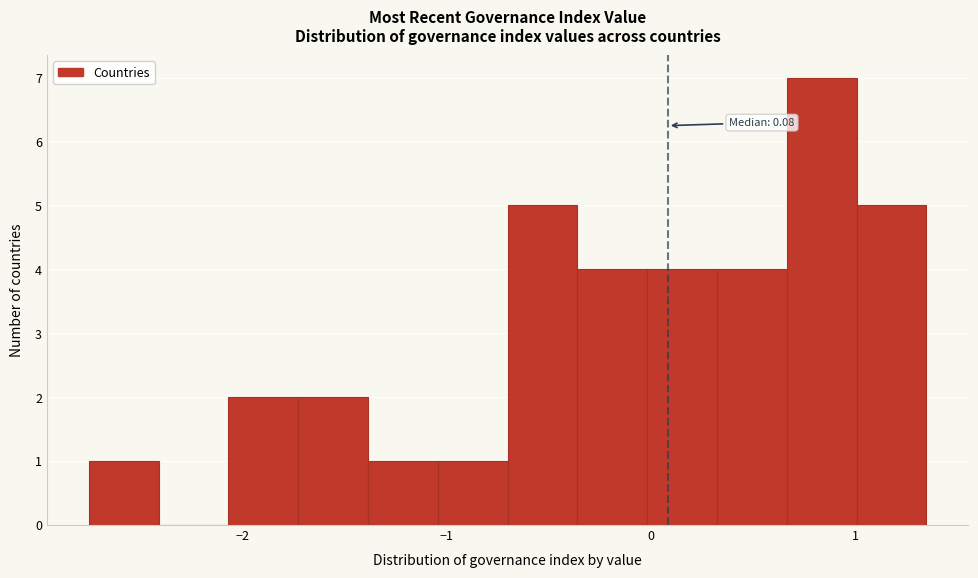

Read against the x-axis, roughly where is the centre of the tallest bar?

0.8